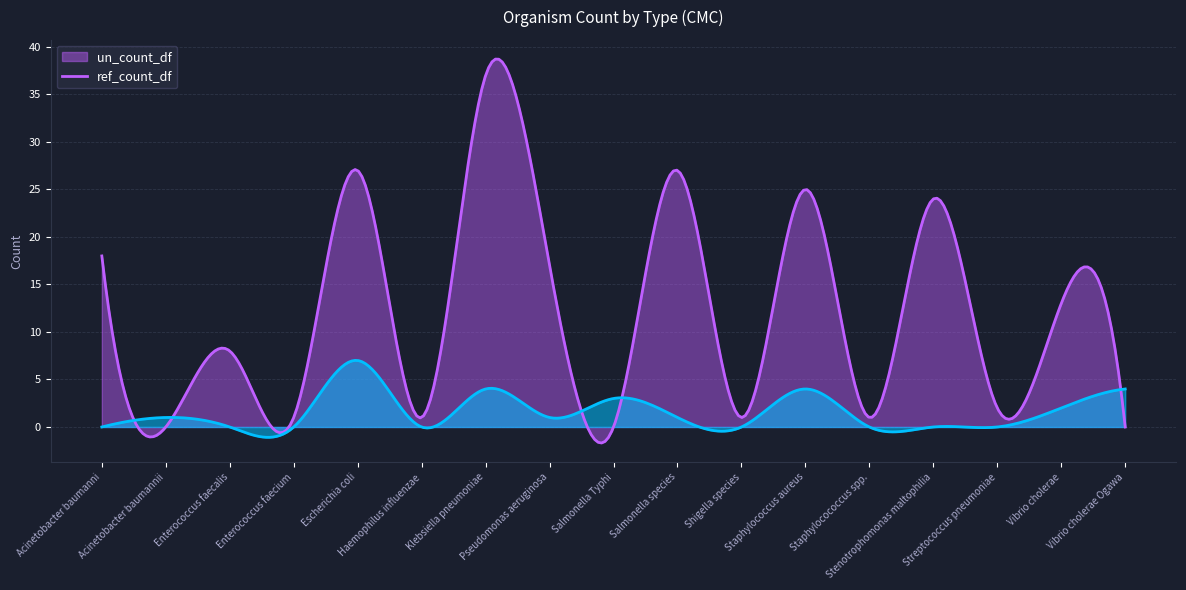

At which category does un_count_df reach its first local peak?

Enterococcus faecalis